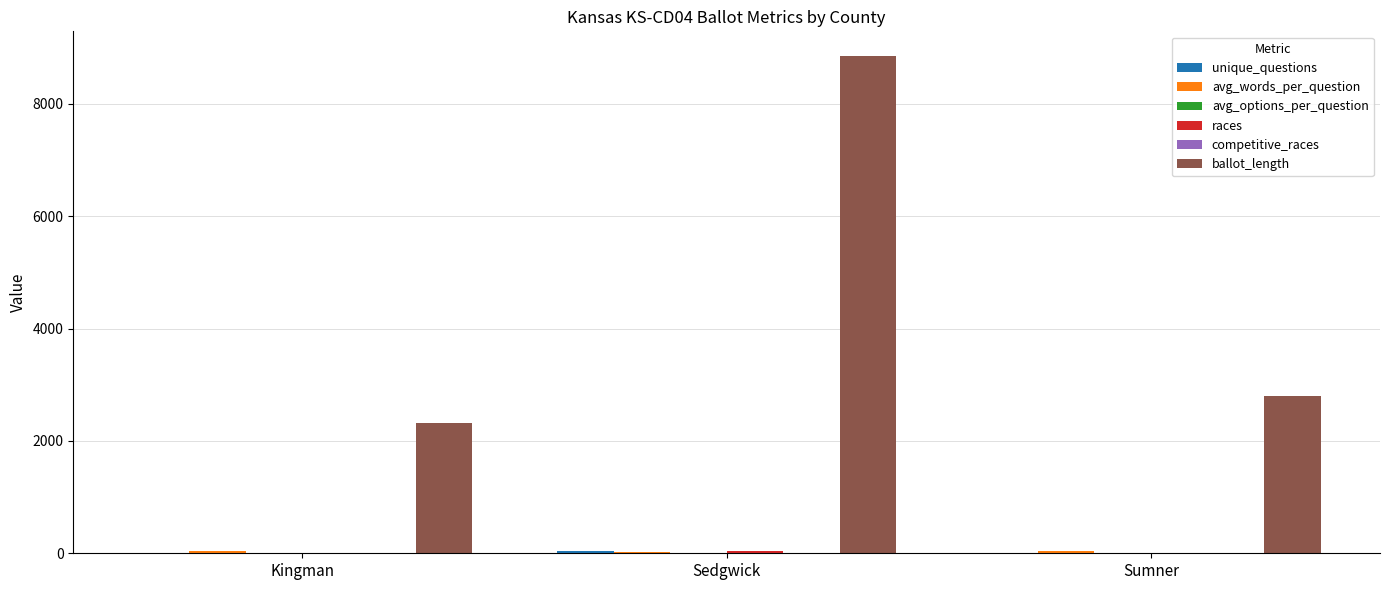

At which category is the sum across all series the highest?

Sedgwick